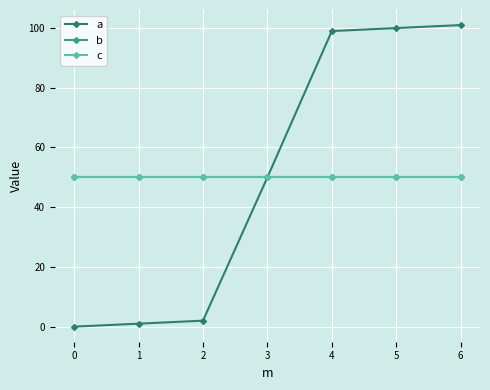

Reading left to right, extract all data points from this chart.

a: 0=0	1=1	2=2	3=50	4=99	5=100	6=101
b: 0=50	1=50	2=50	3=50	4=50	5=50	6=50
c: 0=50	1=50	2=50	3=50	4=50	5=50	6=50